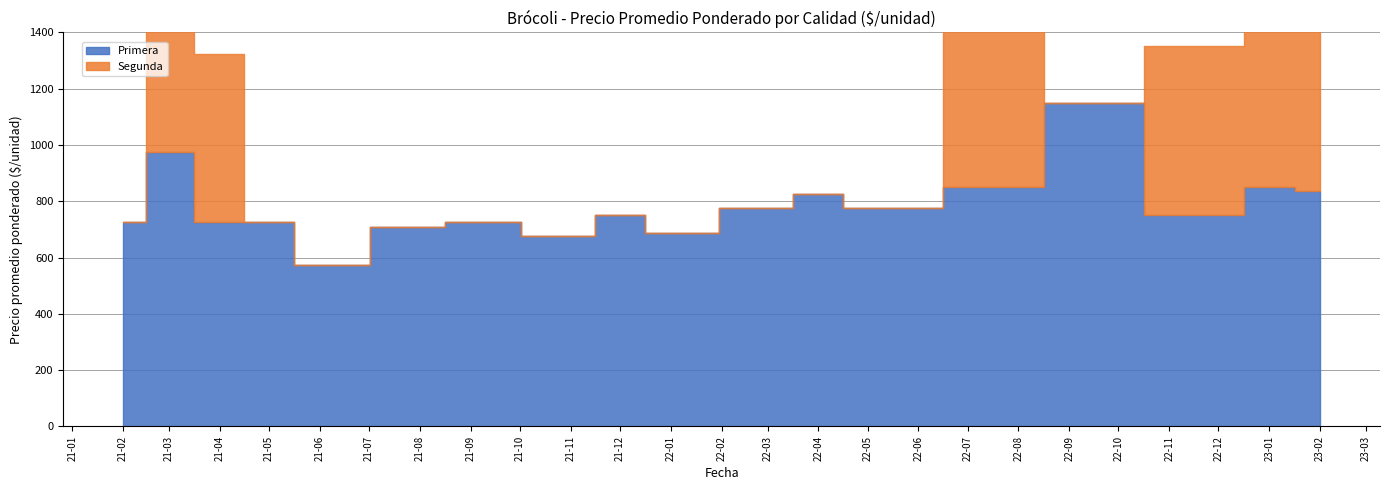

What is the difference between the Segunda values at 2021-04 and 2021-12?

600